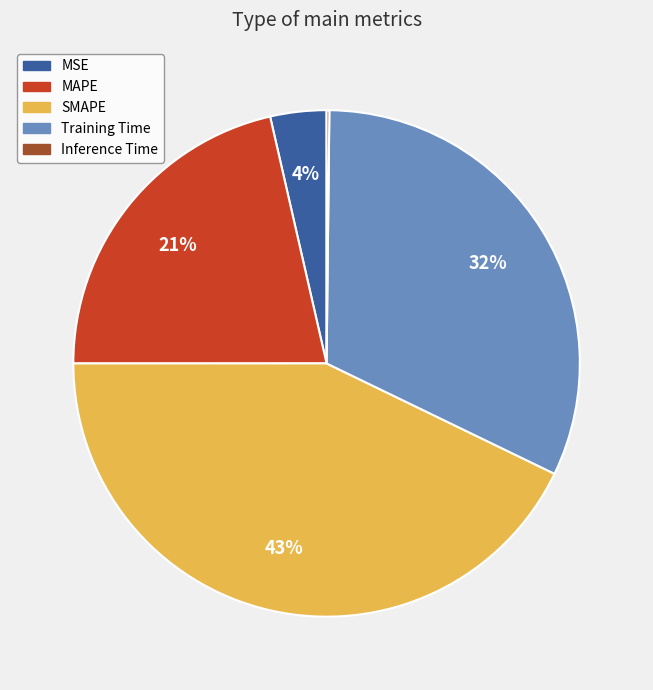

What is the ratio of the value at SMAPE to the value at Training Time?

1.3